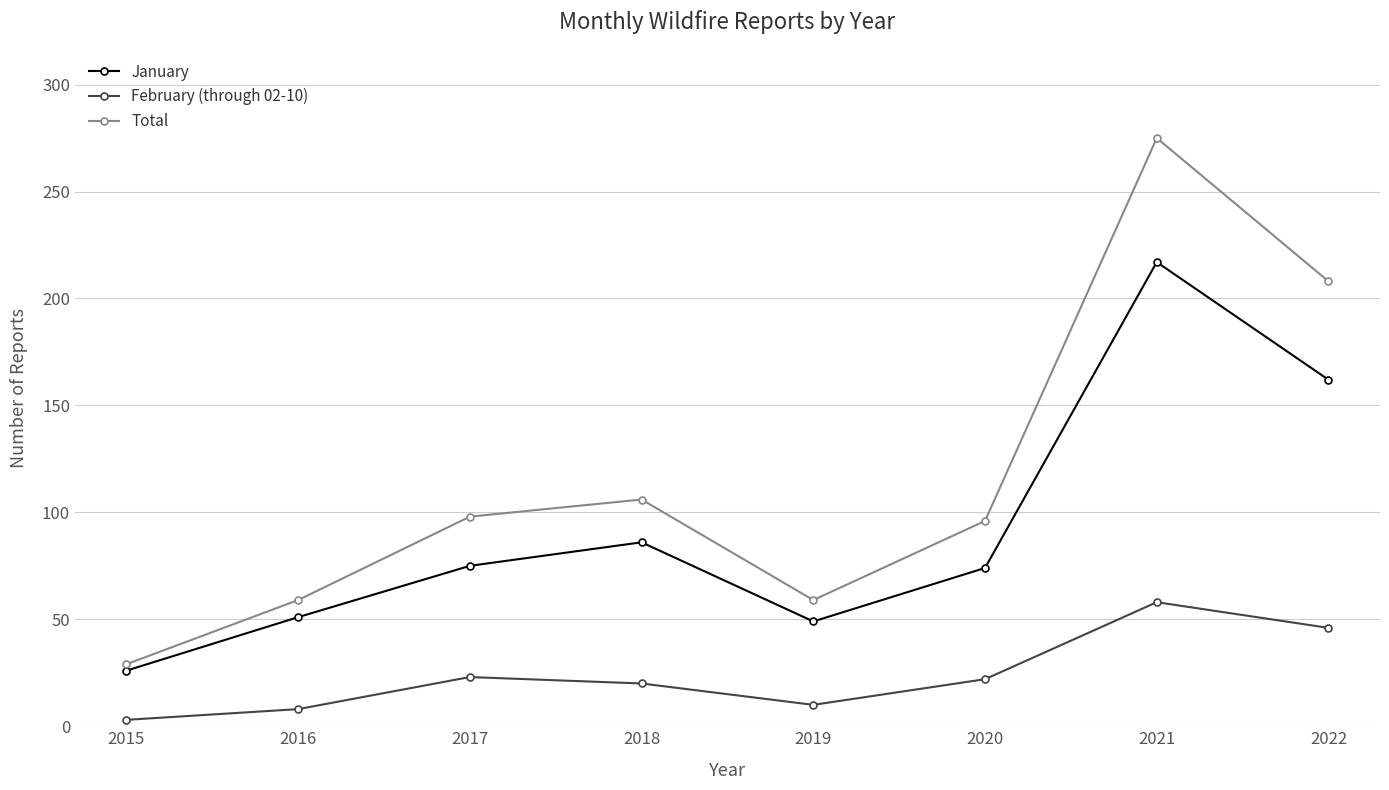

The value of Total at 2022 is 208. True or false?

True